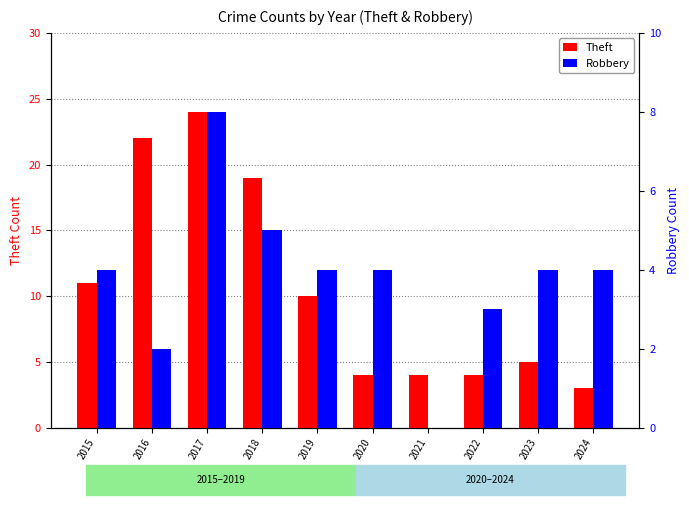

Which series changed the most between 2019 and 2024?

Theft